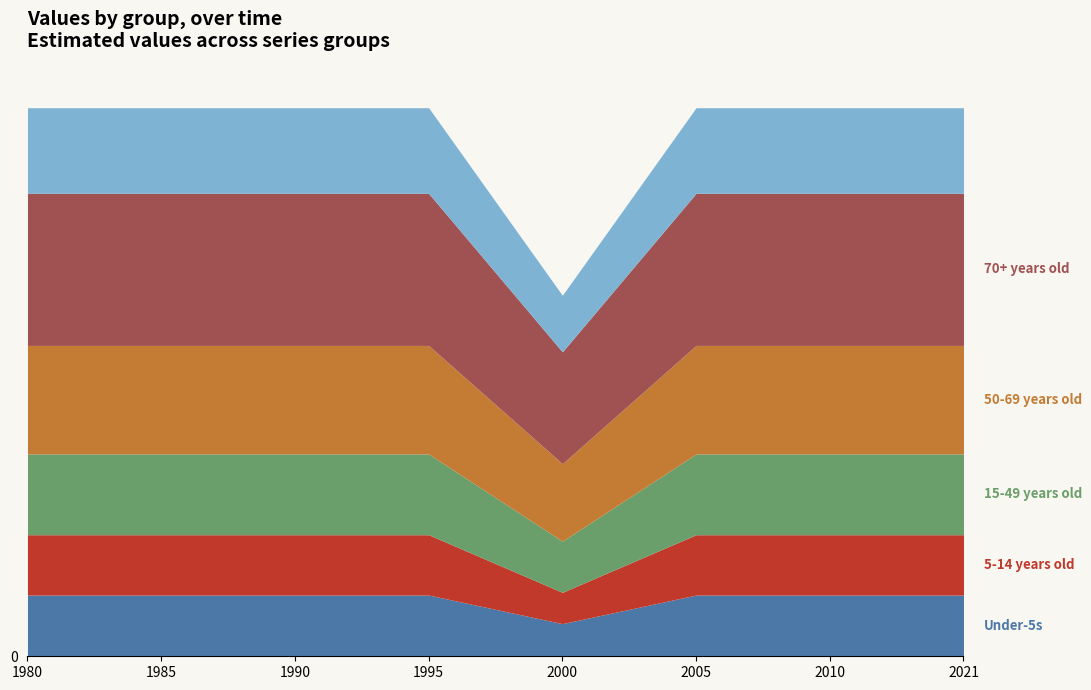

At col_0, list the series in order from smallest to largest.

col_1, col_0, col_2, col_5, col_3, col_4